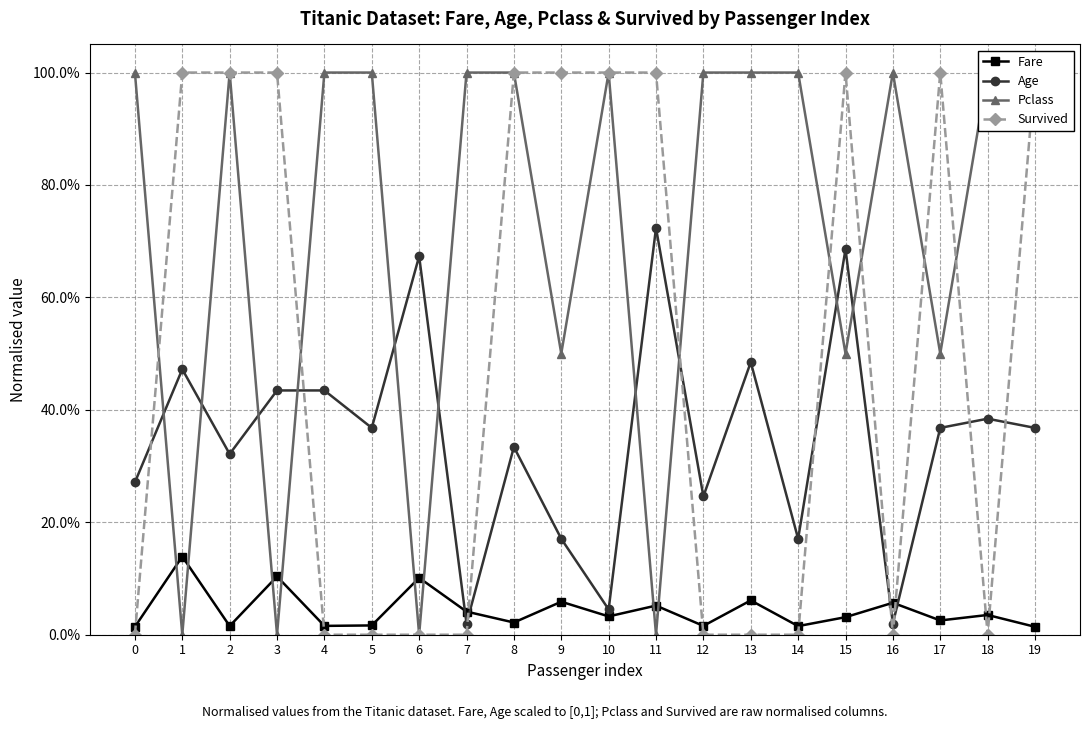

Where is the first local maximum for Fare?

1